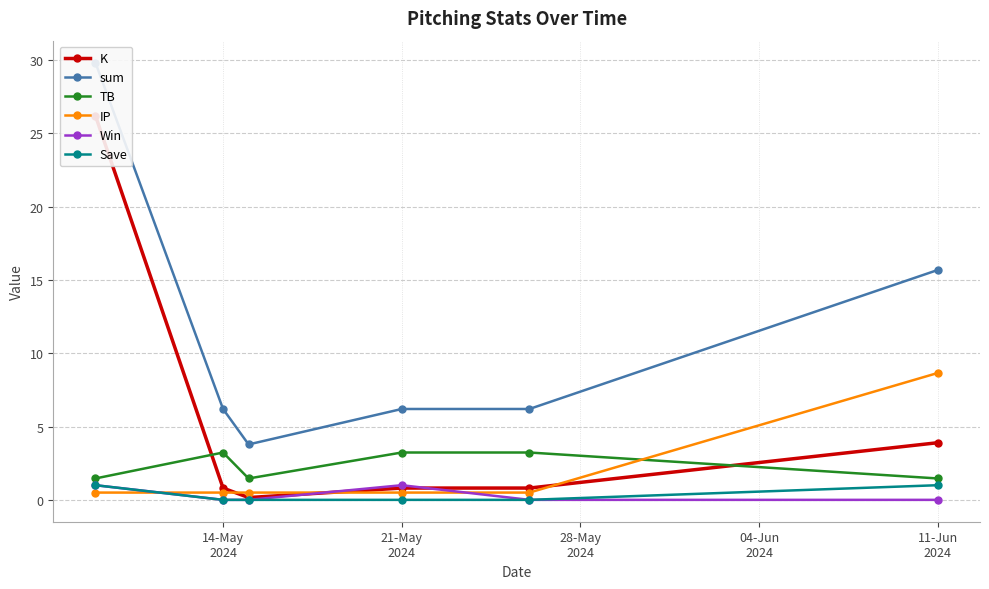

How many interior local valleys does the TB series have?

1